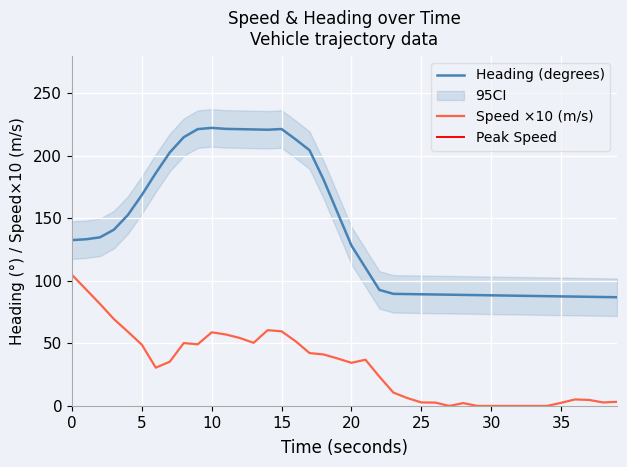

What is the value of the speed_meters_per_second point at the 18th from the left?

42.3